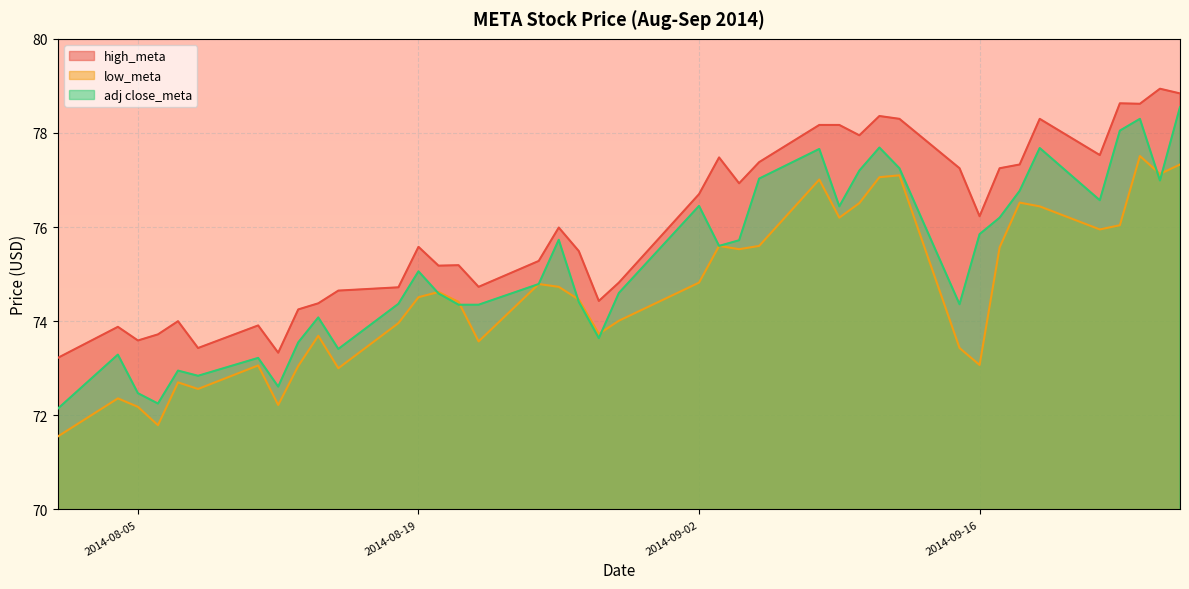

Is it true that high_meta equals 128.3 at 2014-08-07?

False